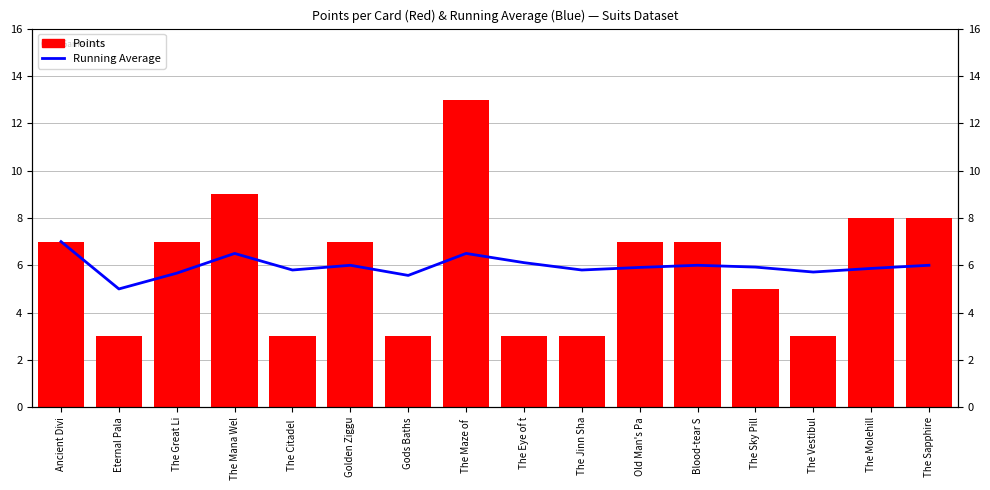

What value does the Running Average series have at Eternal Pala?

5.0